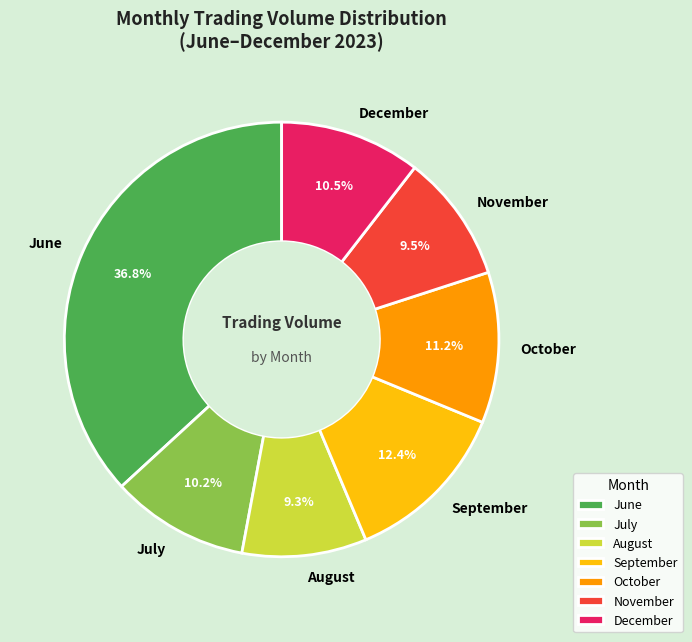

Does July account for over 50% of the chart?

No